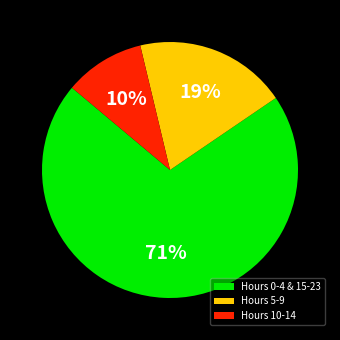

Rank the categories by value from lowest to highest.

Hours 10-14, Hours 5-9, Hours 0-4 & 15-23